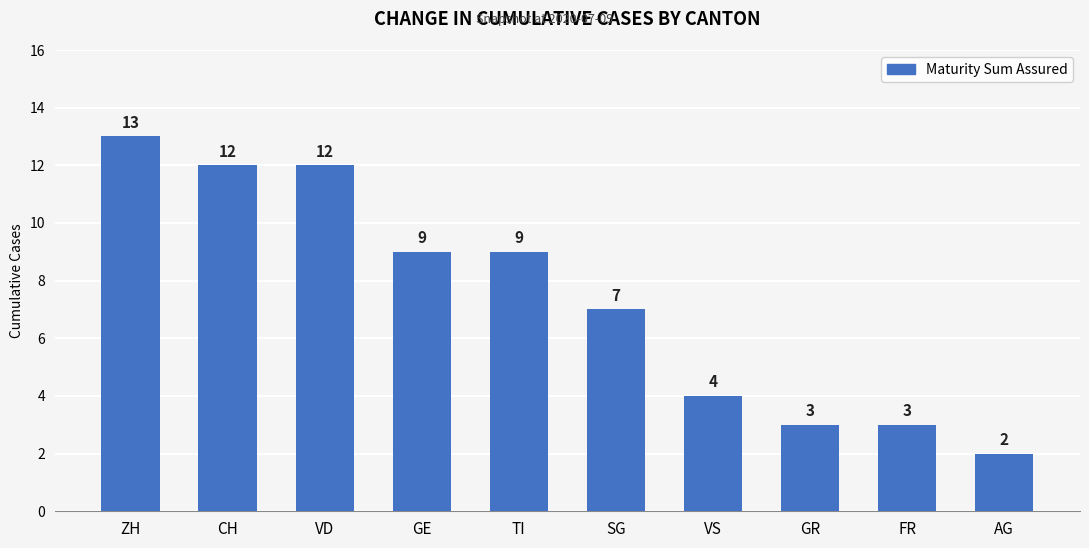

What is the difference between the maximum and minimum values?

11